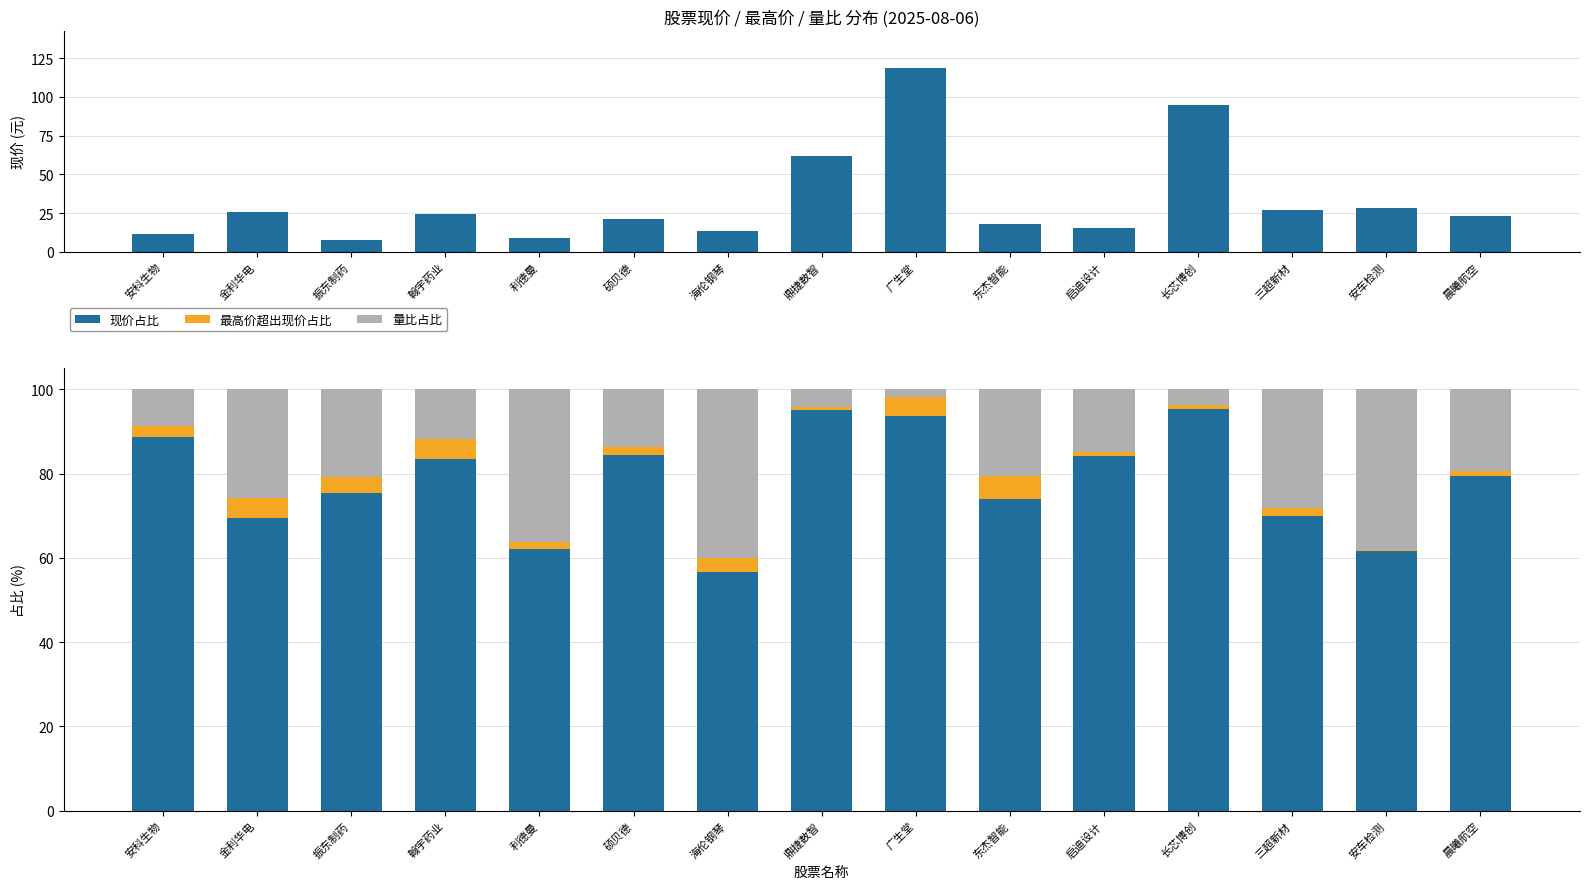

What is the label of the 8th bar from the left?

鼎捷数智